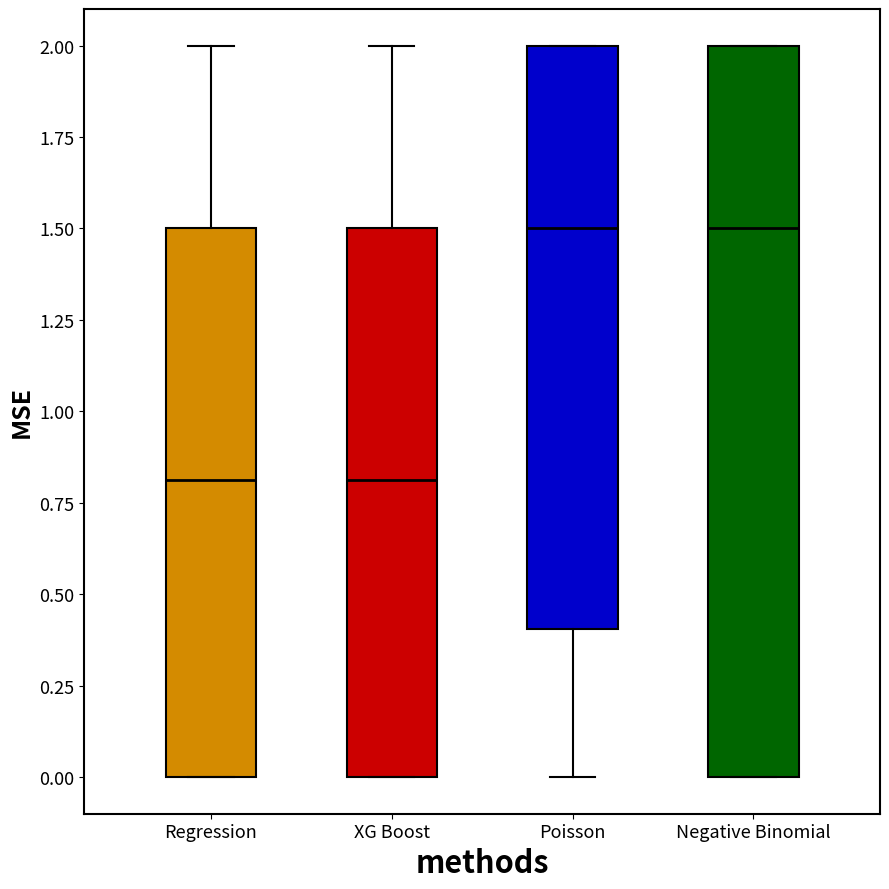

Reading left to right, read every box against the y-axis: the position of its median line, the range the box covers, and the ends of its whiskers. The values are not printed on the chart, so give them approximately, as read against the axis.

Regression: median 0.8, box 0.0 to 1.5, whiskers 0.0 to 2.0
XG Boost: median 0.8, box 0.0 to 1.5, whiskers 0.0 to 2.0
Poisson: median 1.5, box 0.4 to 2.0, whiskers 0.0 to 2.0
Negative Binomial: median 1.5, box 0.0 to 2.0, whiskers 0.0 to 2.0